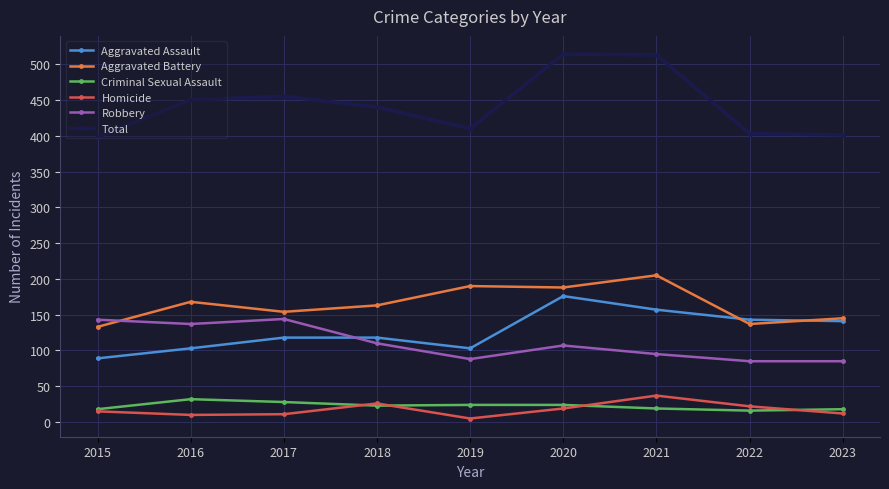

What are all the series names shown in the legend?

Aggravated Assault, Aggravated Battery, Criminal Sexual Assault, Homicide, Robbery, Total